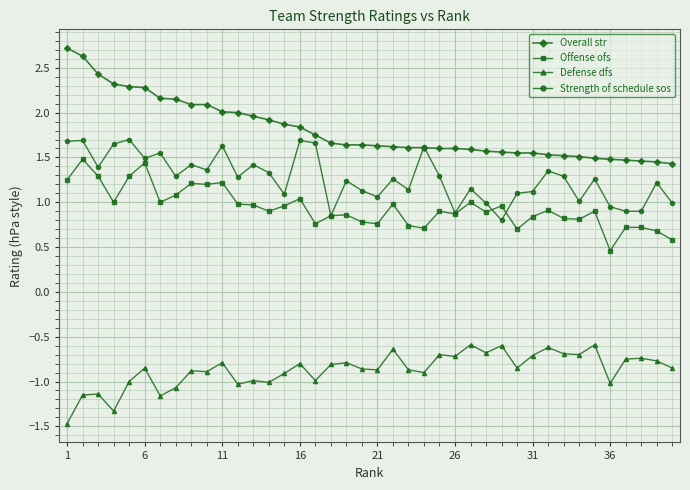

What is the highest value of the Strength of schedule sos series?

1.7